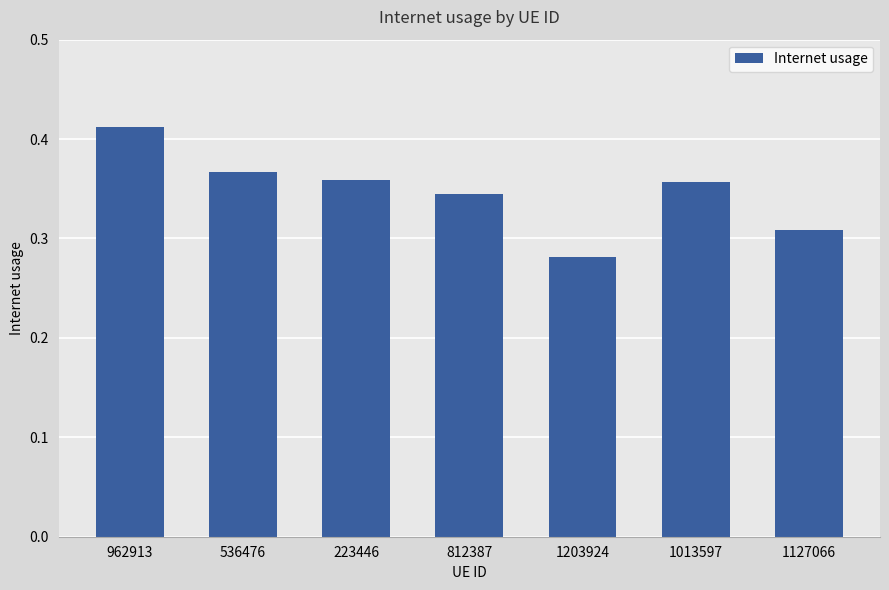

What is the difference between the maximum and minimum values?

0.1